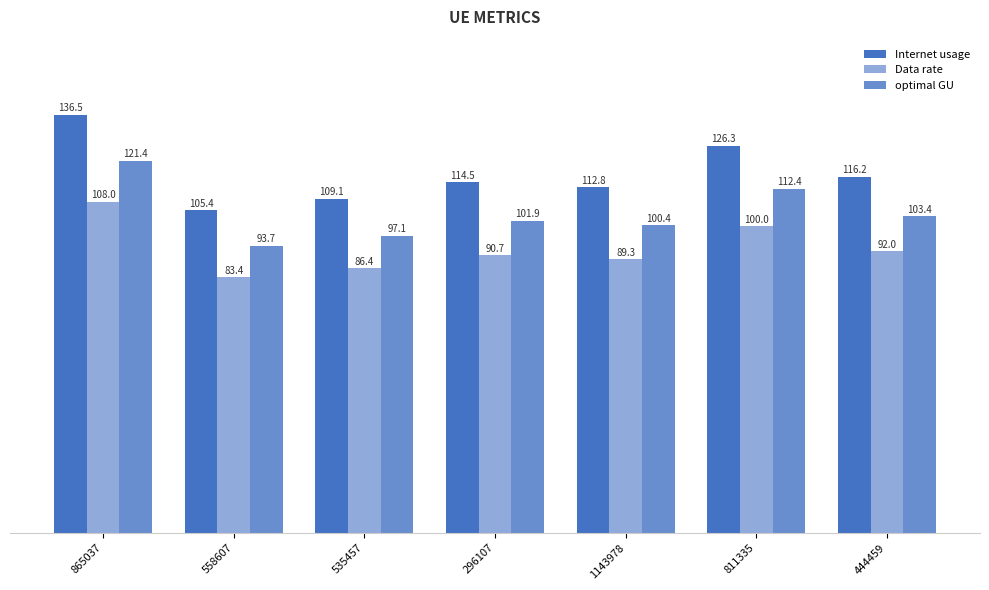

Which has a higher value, 811335 or 296107?

811335